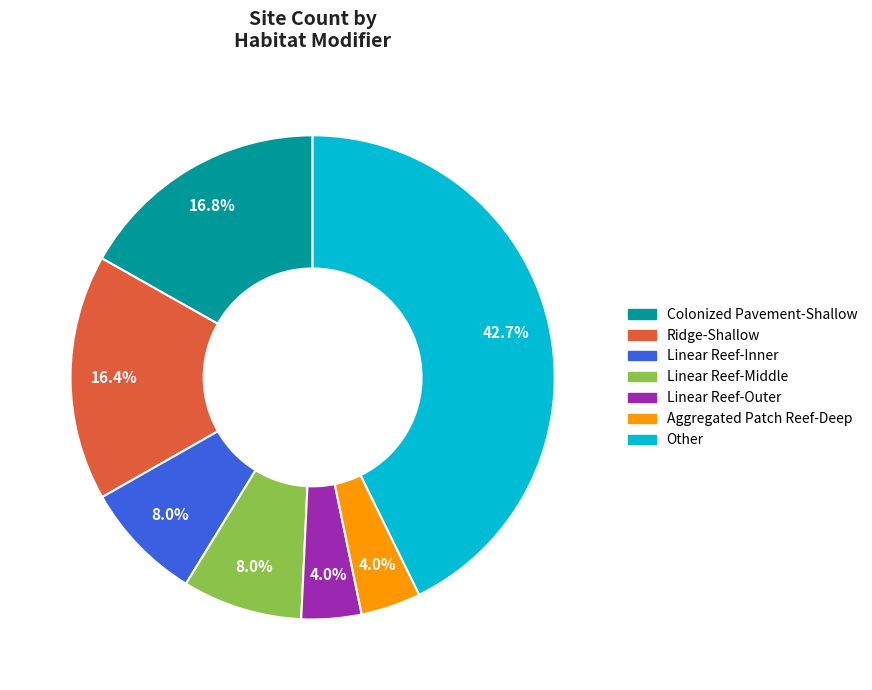

To the nearest percent, what is the difference between the Linear Reef-Inner and Aggregated Patch Reef-Deep slice percentages?

4%